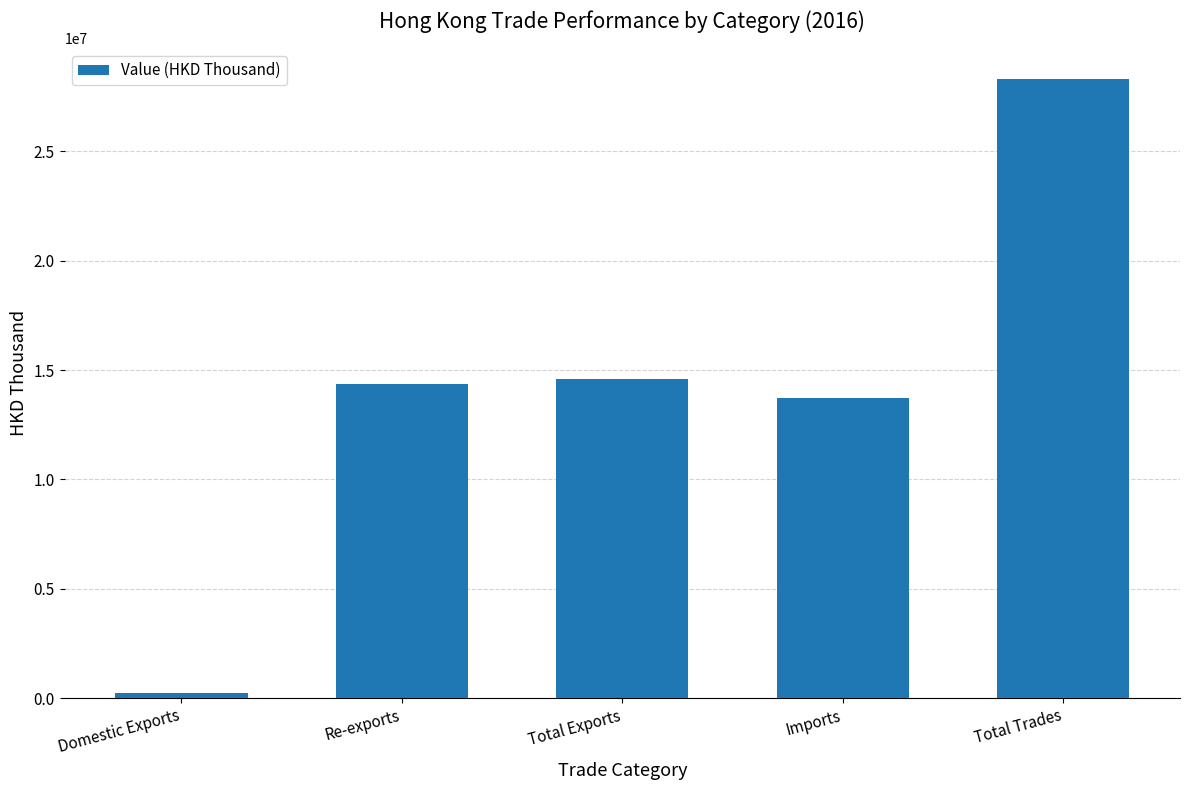

Count the number of data series in this chart.

1